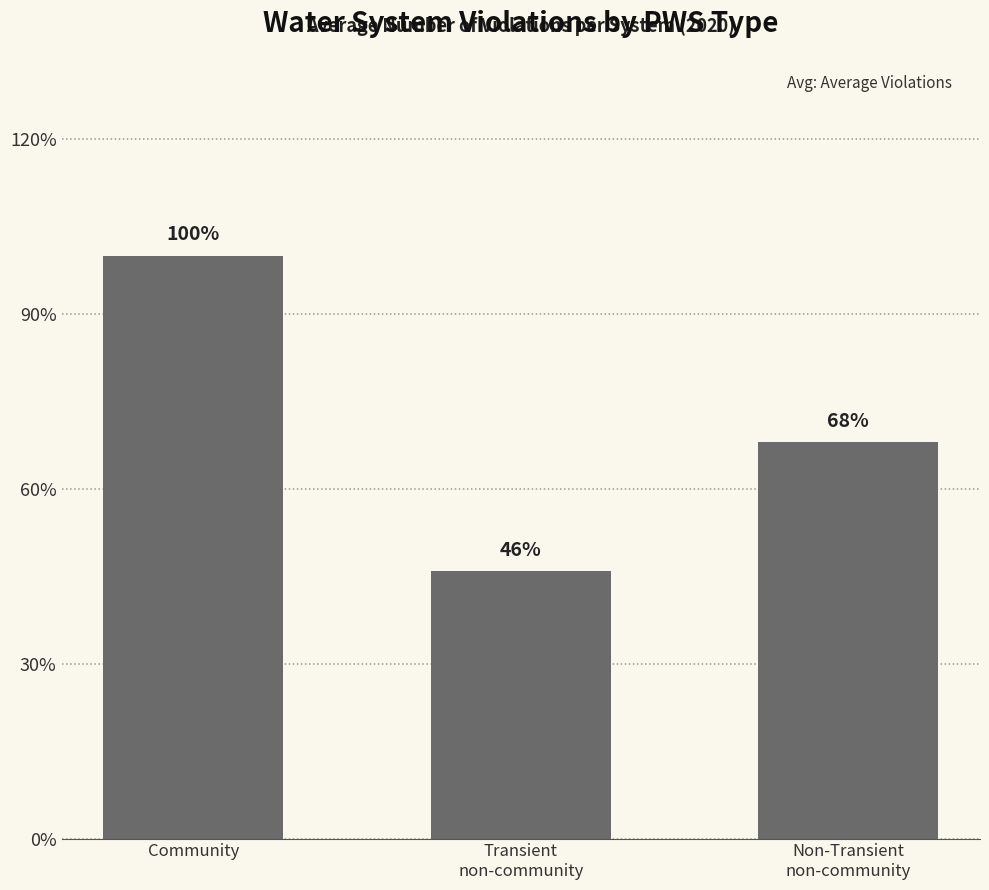

Does the chart contain any negative values?

No